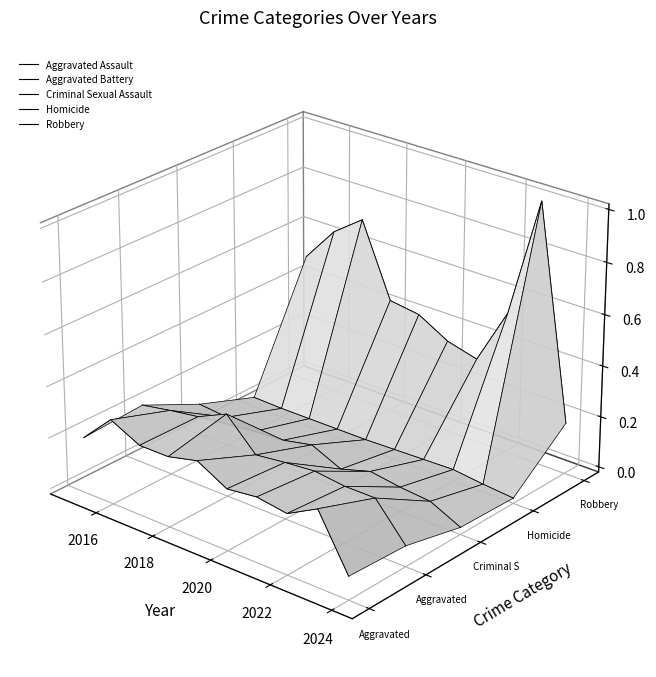

What is the smallest value displayed?

-0.1